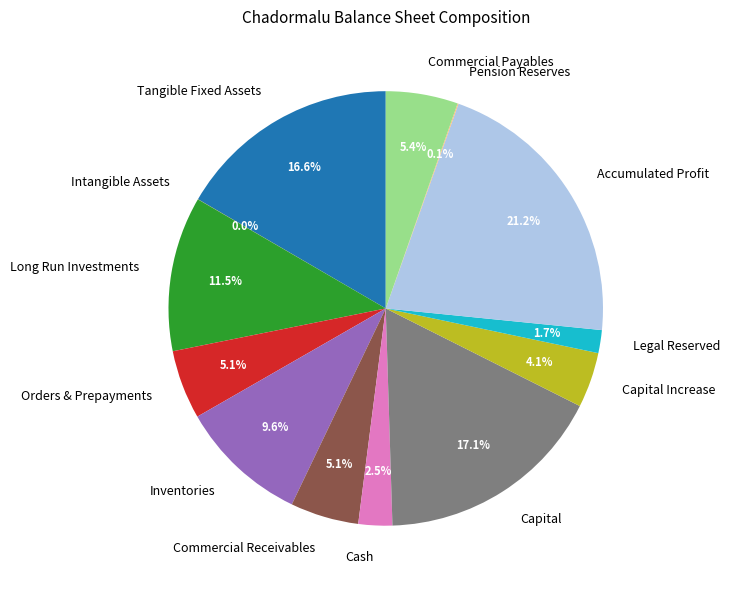

Which has a higher value, Legal Reserved or Tangible Fixed Assets?

Tangible Fixed Assets